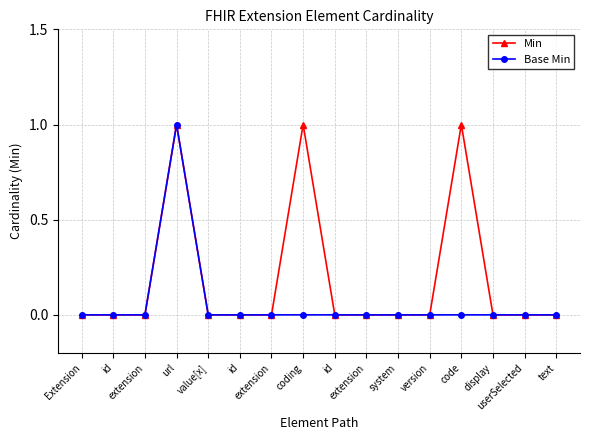

Is this an area chart (filled region under the line)?

No